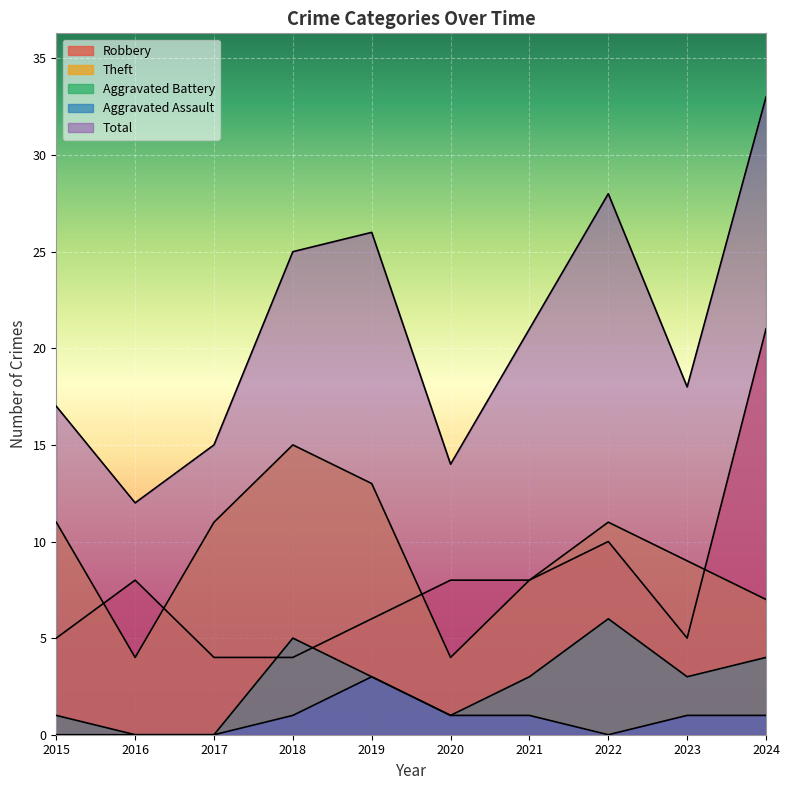

What is the difference between the maximum and minimum values in the Aggravated Assault series?

3